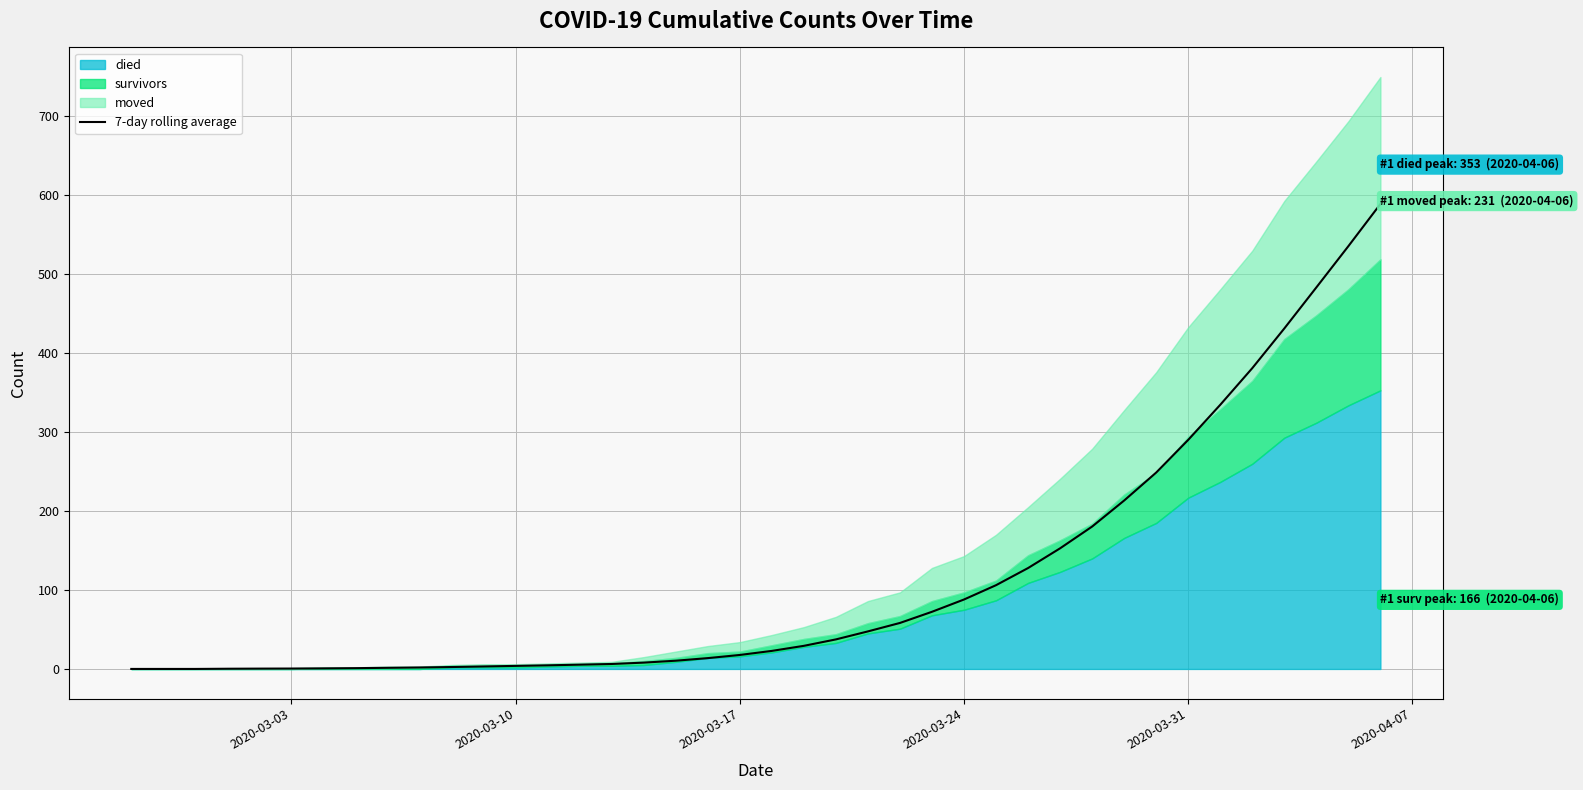

What is the maximum value for 7-day rolling average?

589.1